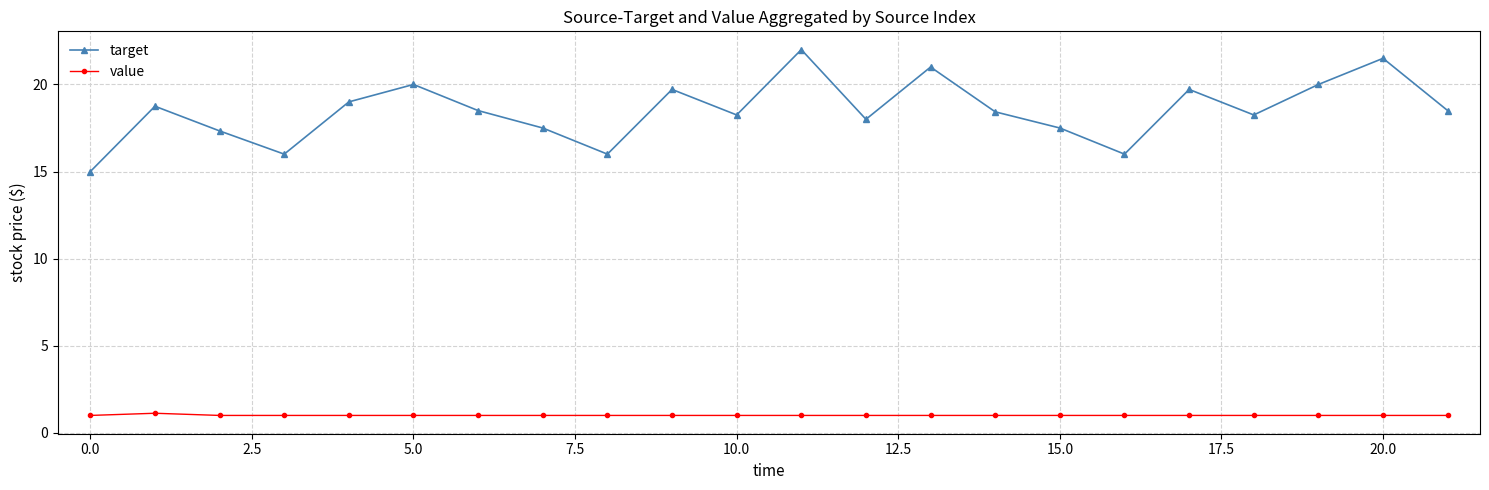

Does the chart have visible grid lines?

Yes